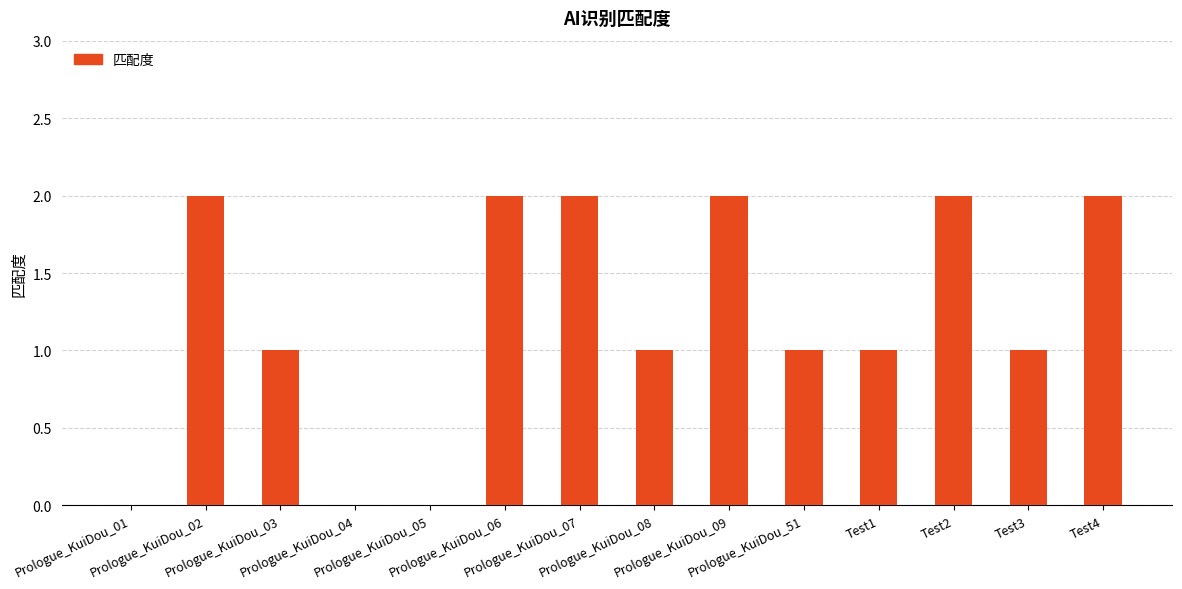

Between Prologue_KuiDou_03 and Prologue_KuiDou_07, which is larger?

Prologue_KuiDou_07